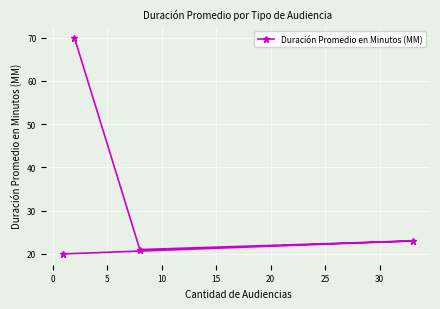

What is the value of the 4th point from the left?

23